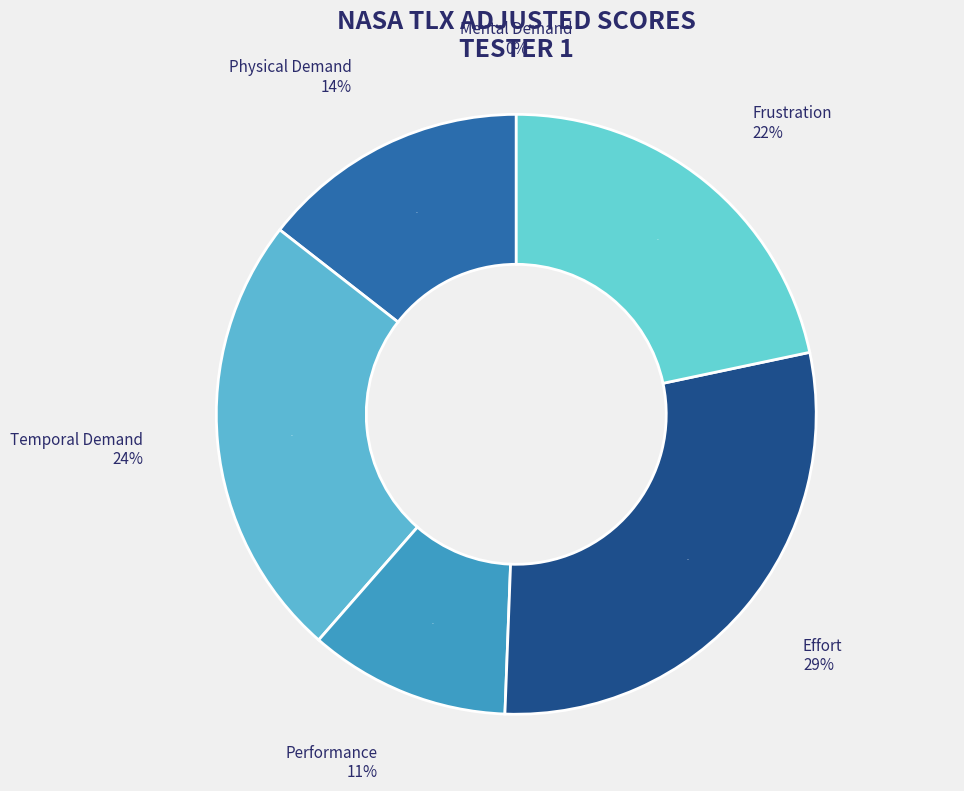

How many slices are in this pie chart?

6